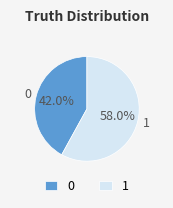

Between 1 and 0, which is larger?

1